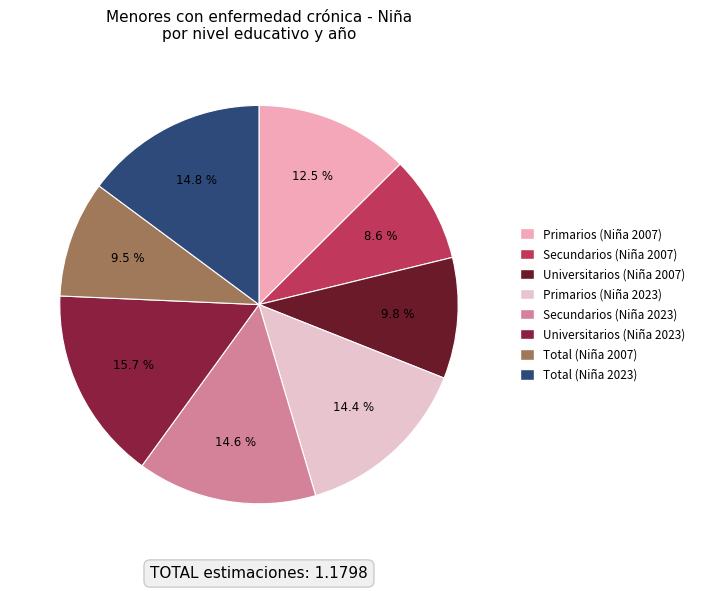

To the nearest percent, what is the difference between the largest and smallest slice percentages?

7%